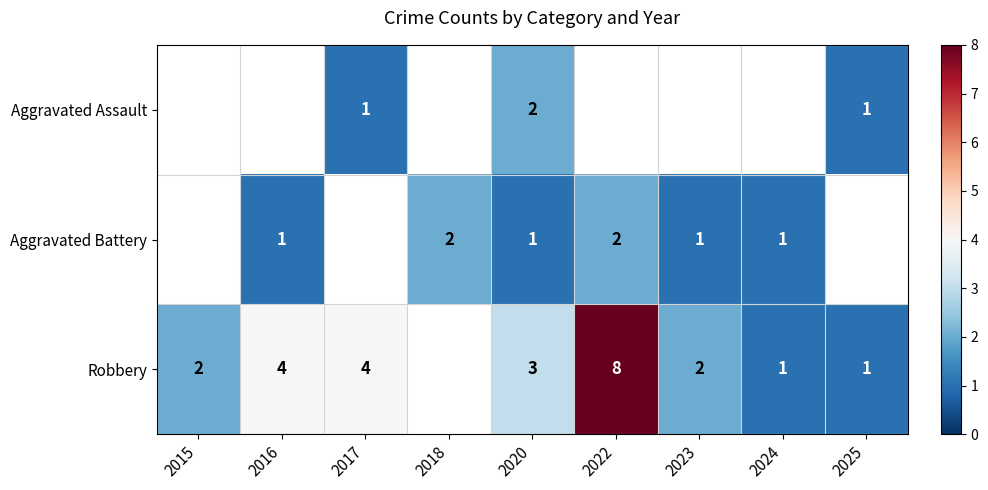

The value of Aggravated Battery at 2024 is 0. True or false?

False